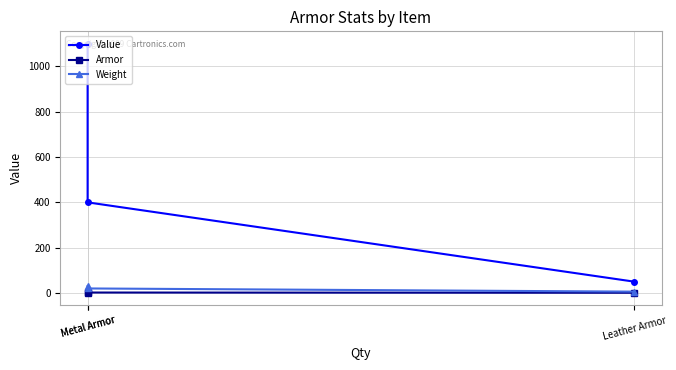

What is the label of the 2nd point from the right?

Metal Armor